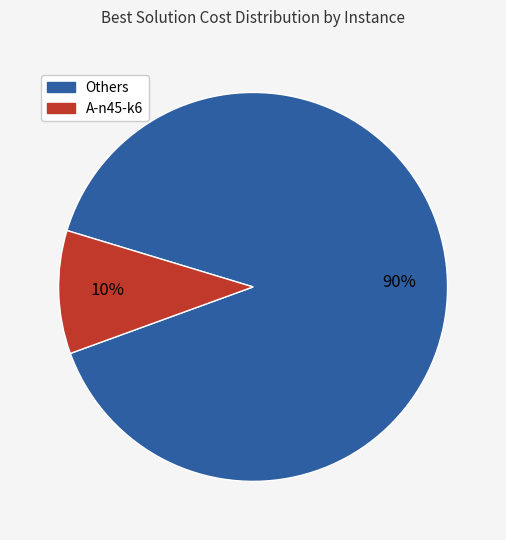

To the nearest percent, what is the average slice percentage?

50%